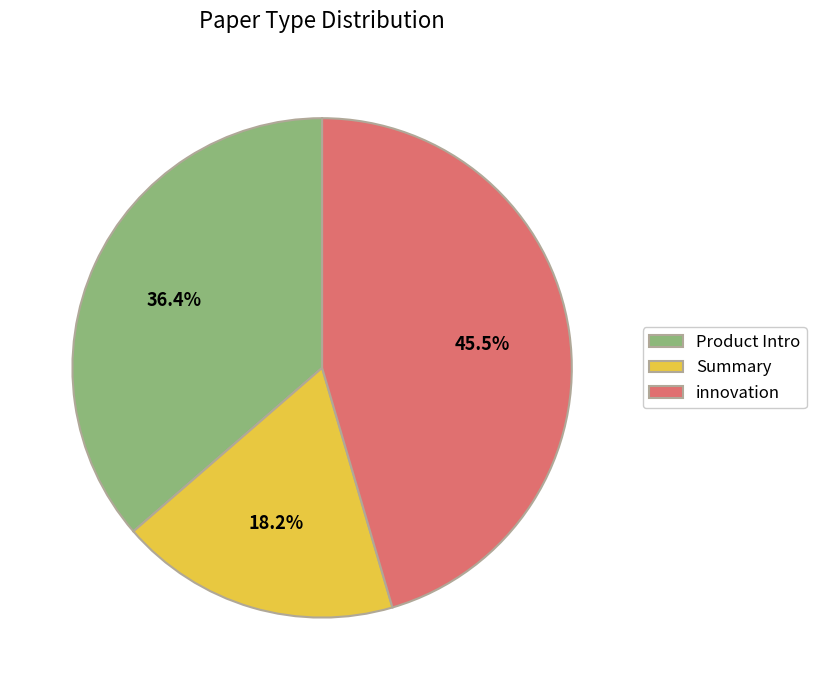

Which slice is the largest?

innovation